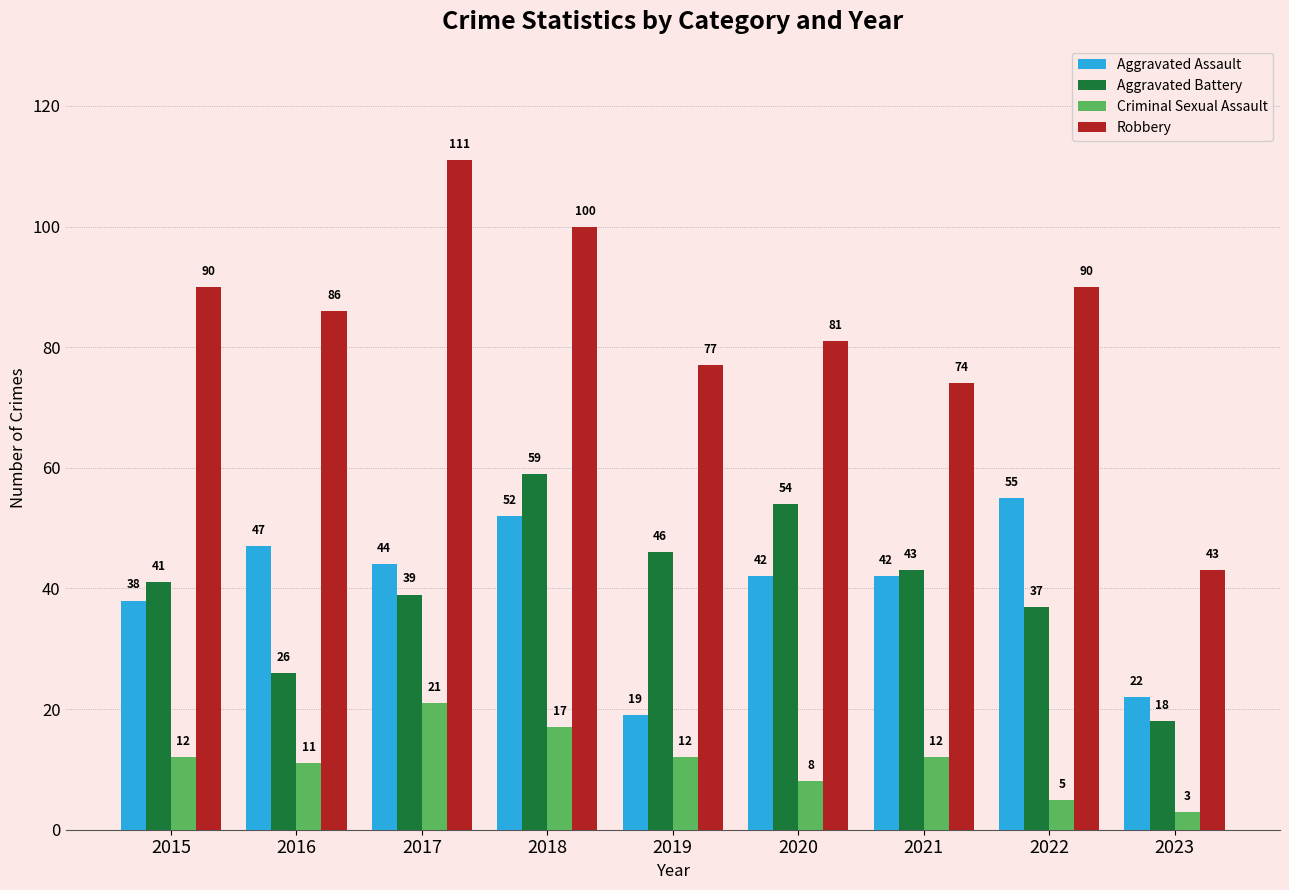

List the series in order of their peak value, lowest first.

Criminal Sexual Assault, Aggravated Assault, Aggravated Battery, Robbery